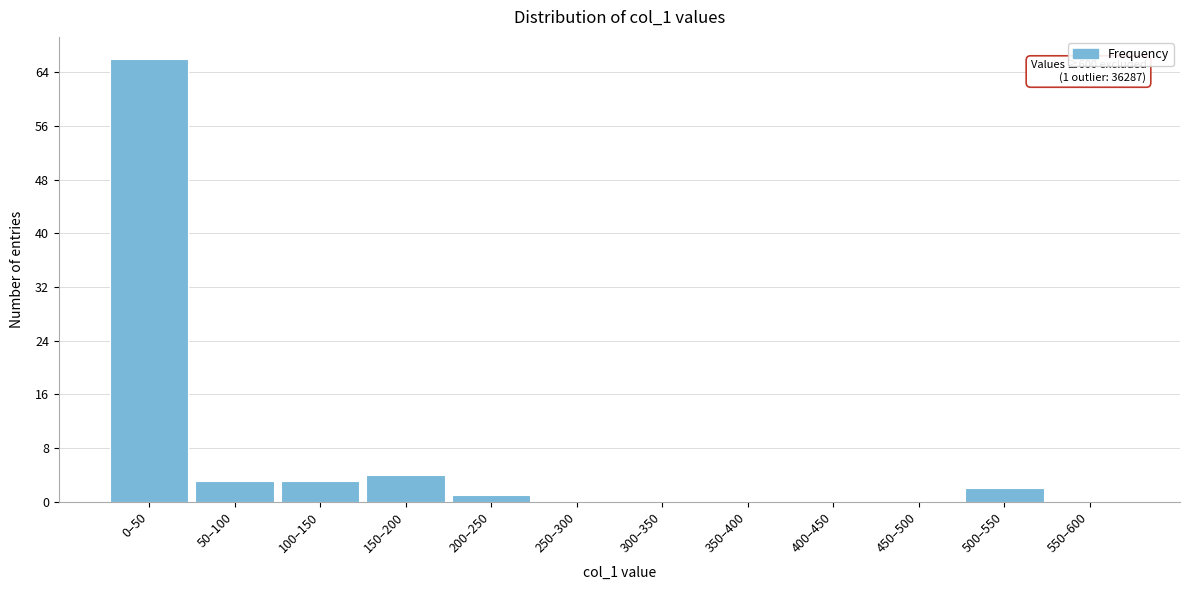

Reading left to right, transcribe all the data shown in this chart.

0–50=66	50–100=3	100–150=3	150–200=4	200–250=1	250–300=0	300–350=0	350–400=0	400–450=0	450–500=0	500–550=2	550–600=0